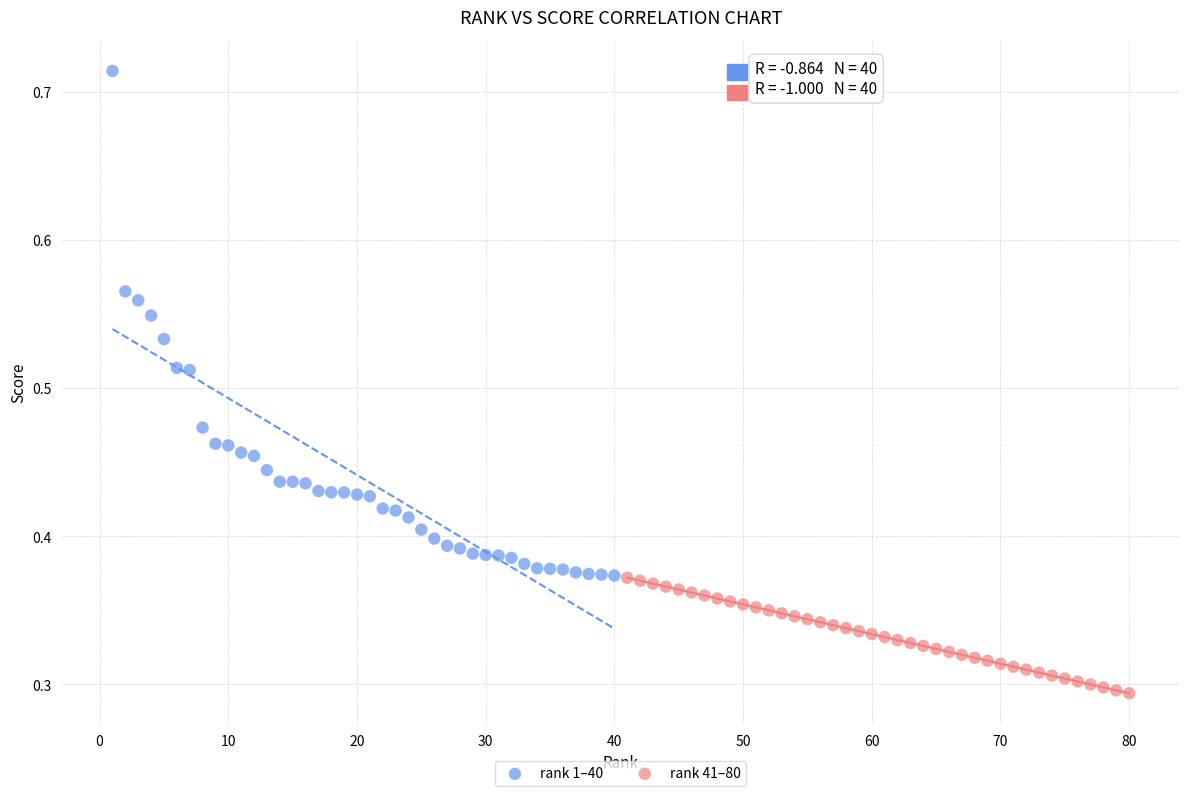

Which series contains the lowest Y value?

rank 41–80